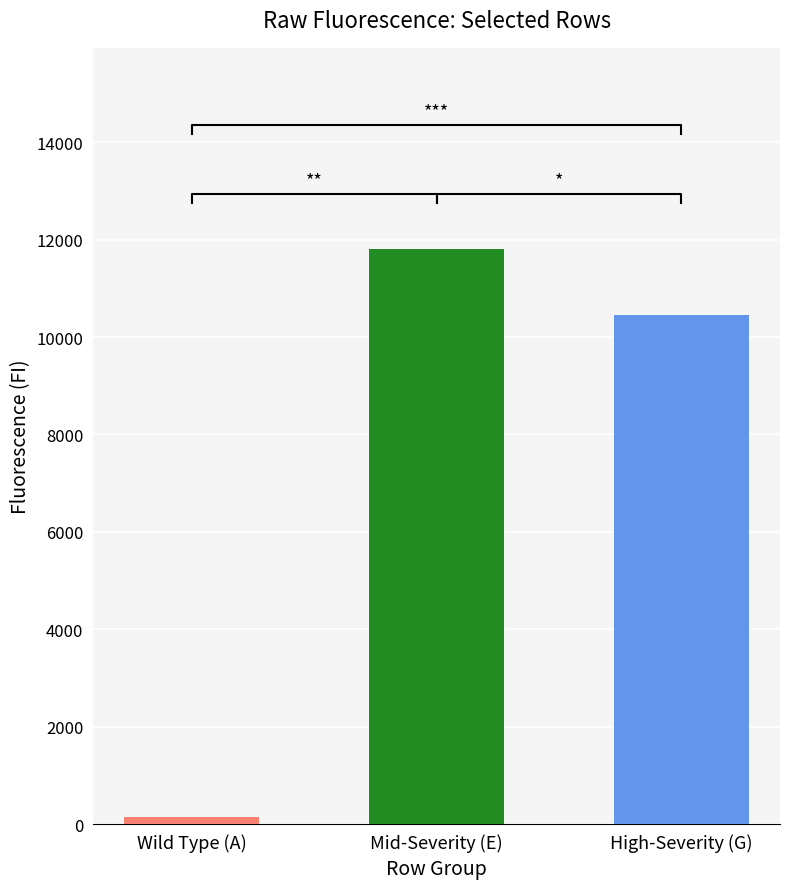

Is it true that A equals 156 at M?

True